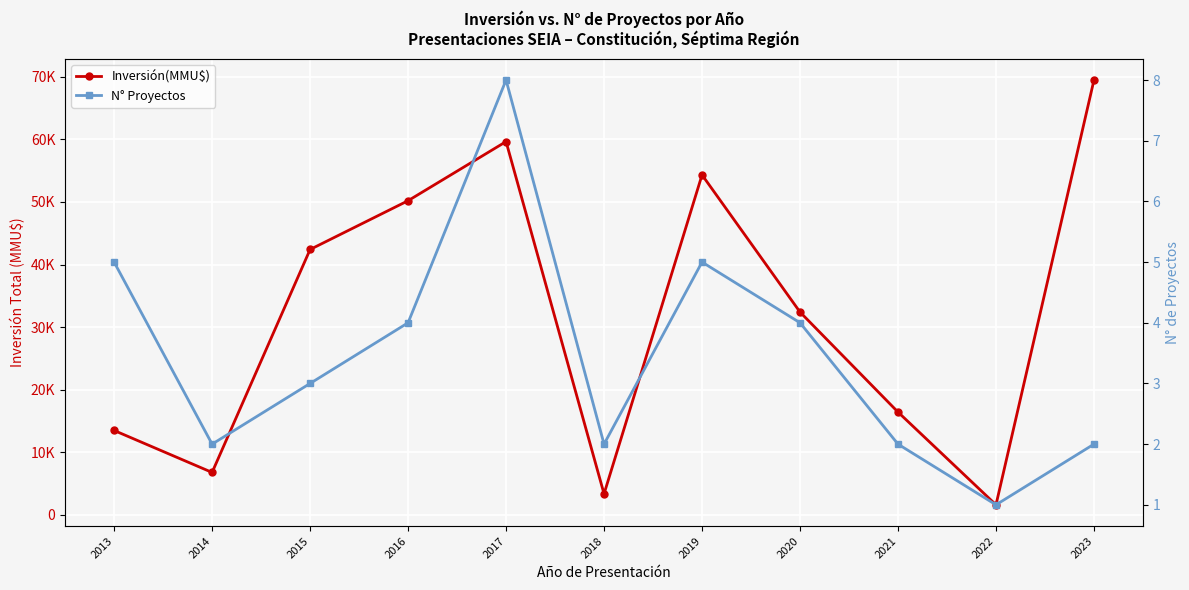

True or false: Inversión(MMU$) and N° Proyectos intersect in this chart.

False